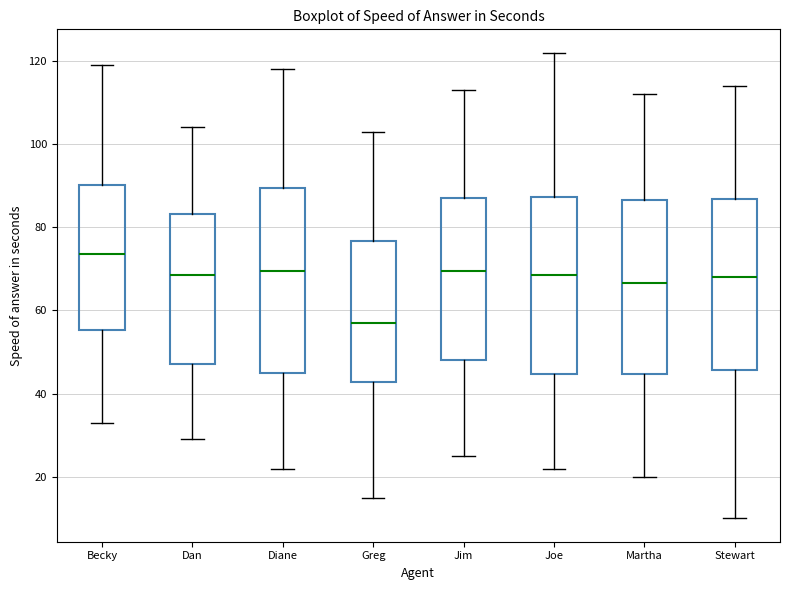

Reading left to right, transcribe this box plot: for each box, give where its median line is, the range the box spans, and where its two whiskers end, as read against the y-axis. The values are not printed on the chart, so give them approximately, as read against the axis.

Becky: median 74, box 56 to 90, whiskers 34 to 120
Dan: median 68, box 48 to 84, whiskers 30 to 104
Diane: median 70, box 46 to 90, whiskers 22 to 118
Greg: median 58, box 42 to 76, whiskers 16 to 104
Jim: median 70, box 48 to 88, whiskers 26 to 114
Joe: median 68, box 44 to 88, whiskers 22 to 122
Martha: median 66, box 44 to 86, whiskers 20 to 112
Stewart: median 68, box 46 to 86, whiskers 10 to 114